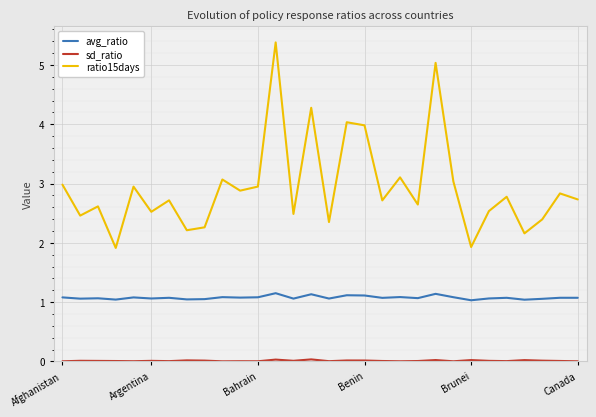

Which series has the largest total across all categories?

ratio15days